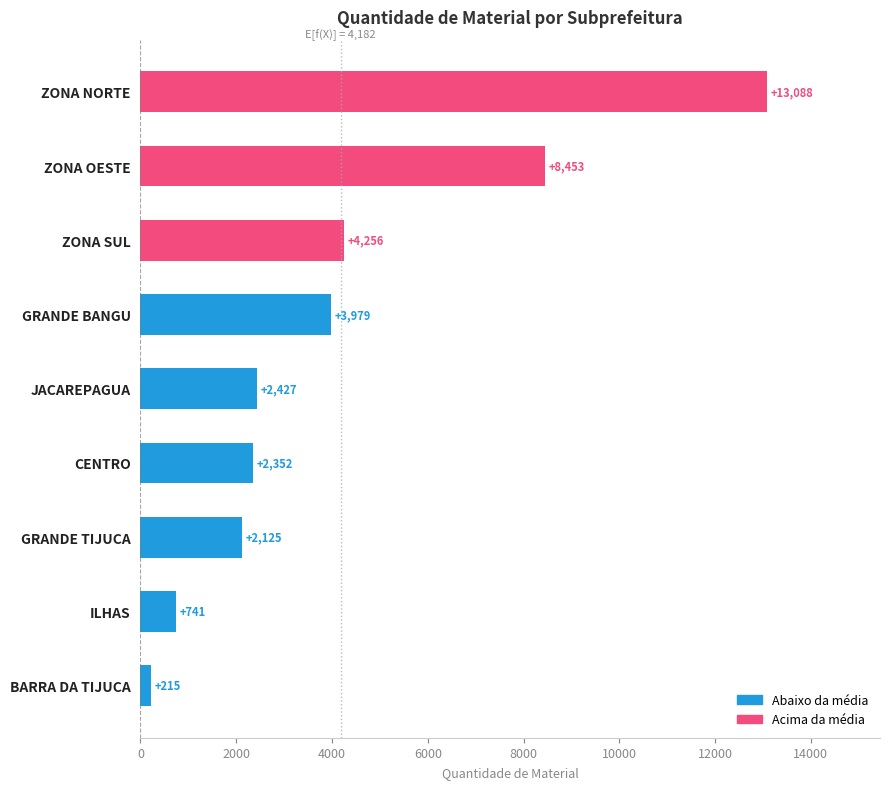

Reading bottom to top, what are all the values shown in this chart?

BARRA DA TIJUCA=215	ILHAS=741	GRANDE TIJUCA=2125	CENTRO=2352	JACAREPAGUA=2427	GRANDE BANGU=3979	ZONA SUL=4256	ZONA OESTE=8453	ZONA NORTE=13088